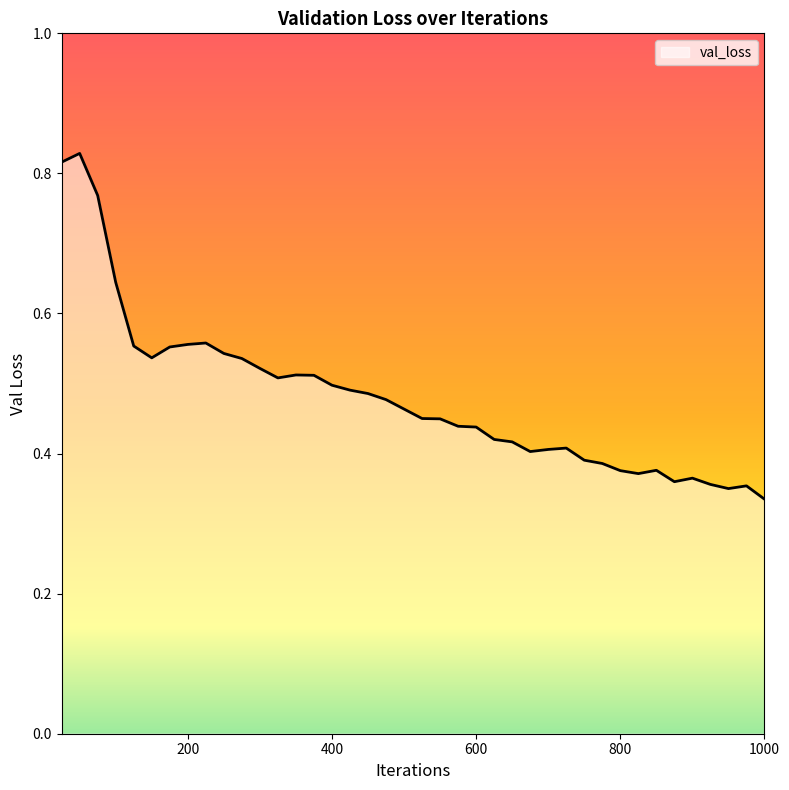

What is the greatest value displayed?

0.8